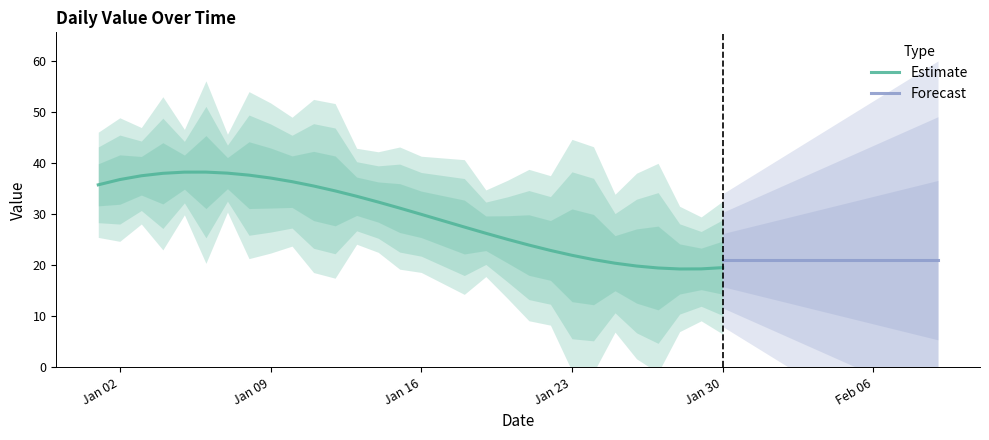

Which has a higher value, 2023-01-30 or 2023-01-23?

2023-01-23